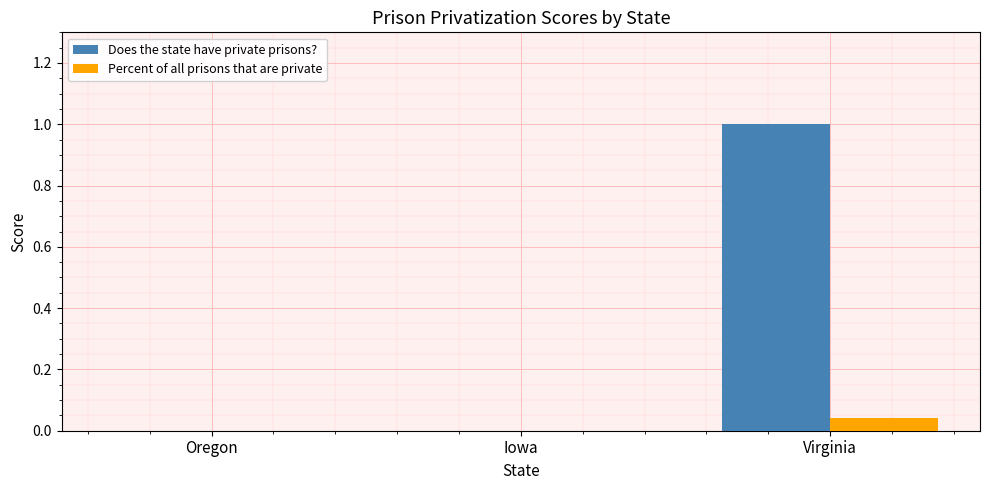

Which series has the largest total across all categories?

Does the state have private prisons?